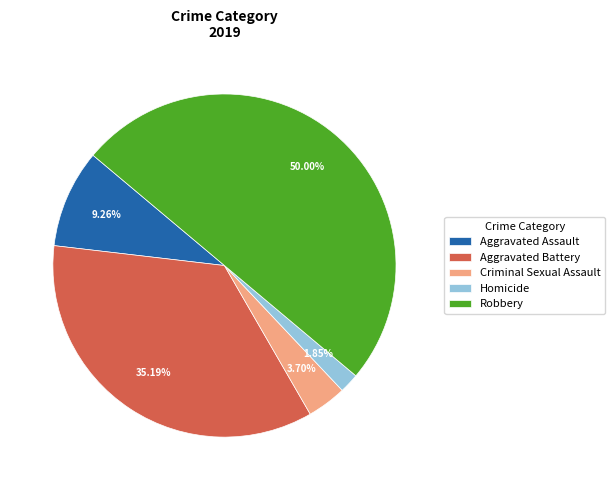

Which has a higher value, Robbery or Aggravated Assault?

Robbery